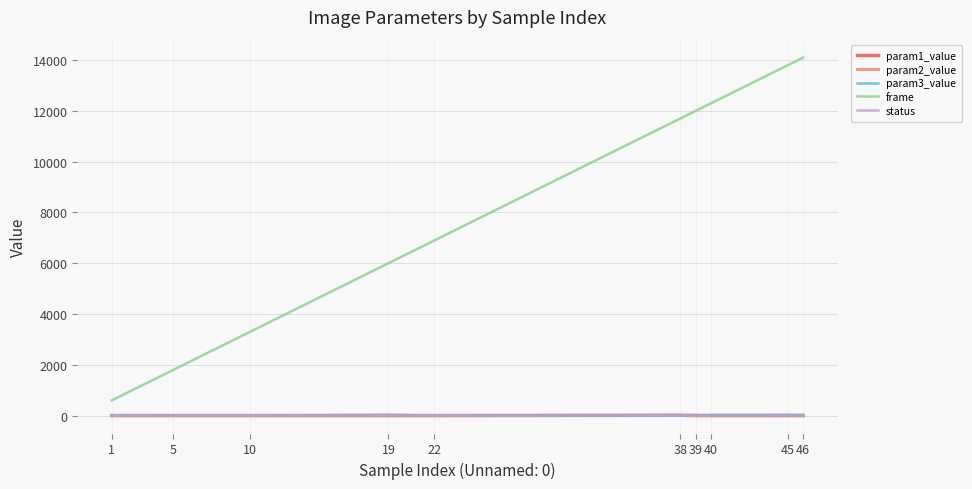

After their last crossing, which series has the higher values: param1_value or status?

status